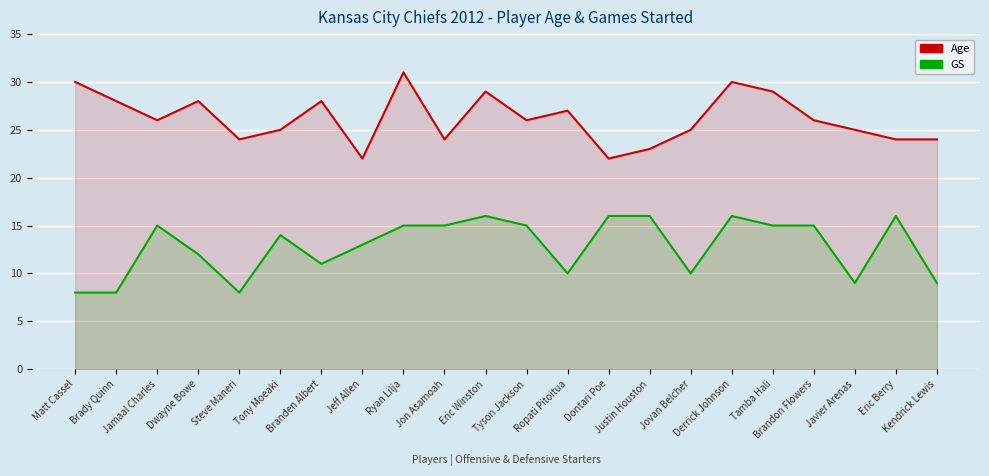

Between Jovan Belcher and Matt Cassel, which is larger?

Matt Cassel